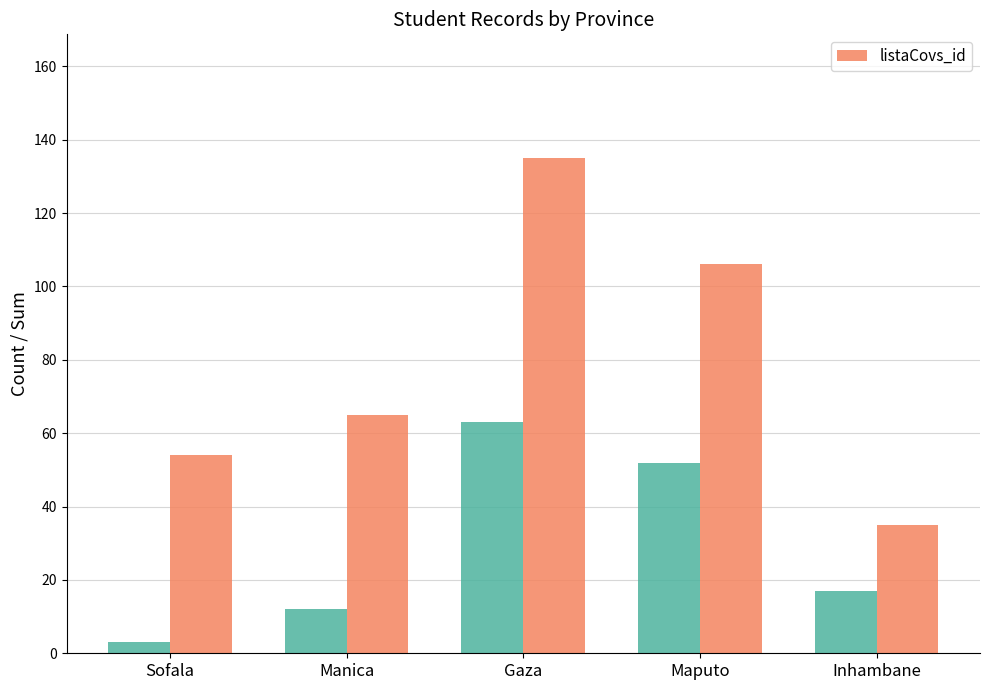

Which label corresponds to the smallest value in the chart?

Inhambane